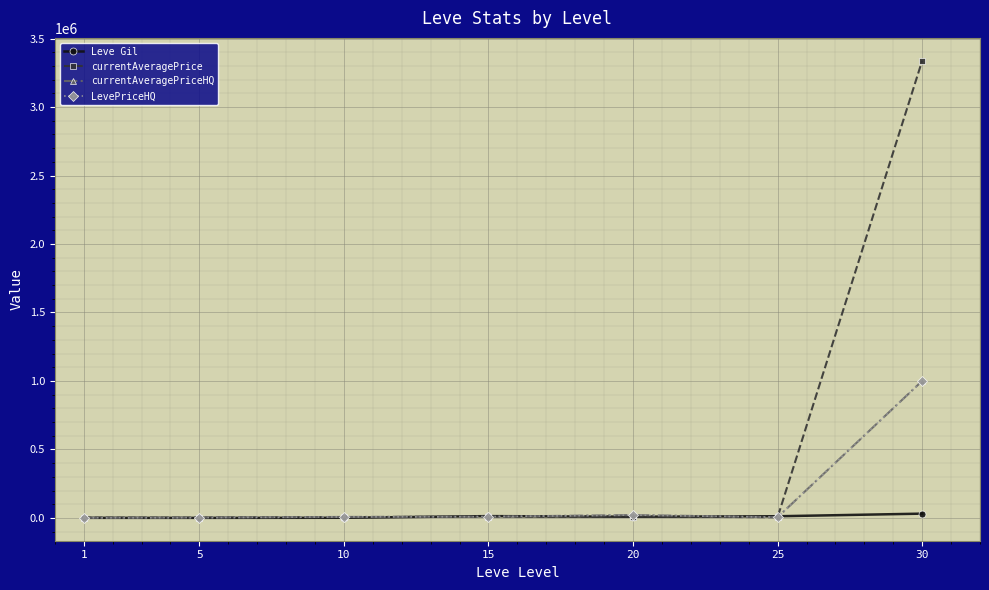

Rank the categories by currentAveragePriceHQ value from highest to lowest.

30, 20, 15, 10, 25, 5, 1